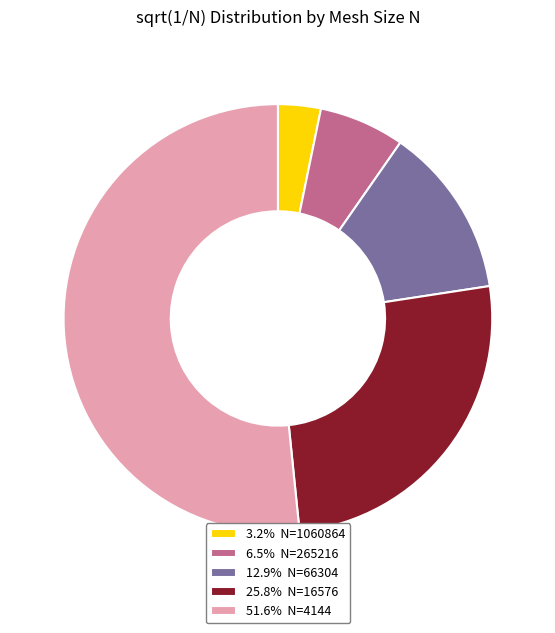

Is the sum of 51.6% N=4144 and 25.8% N=16576 greater than half?

Yes